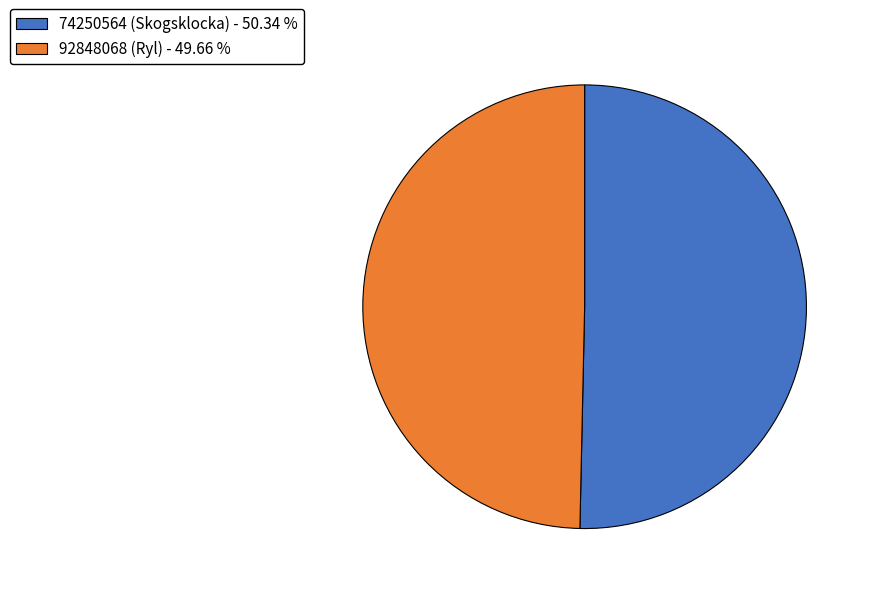

Between 74250564 (Skogsklocka) and 92848068 (Ryl), which is larger?

74250564 (Skogsklocka)